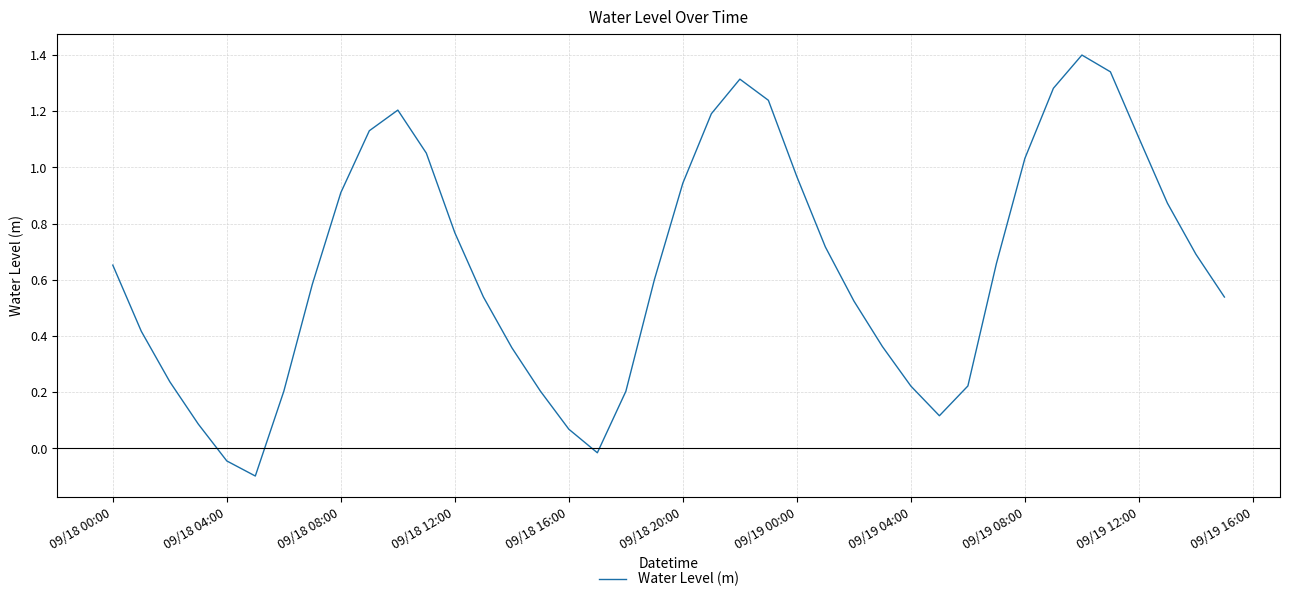

What is the difference between the maximum and minimum values?

1.5